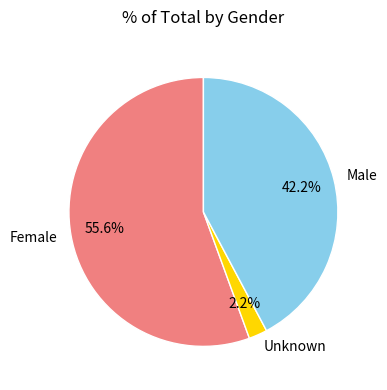

Count the number of slices in the pie.

3